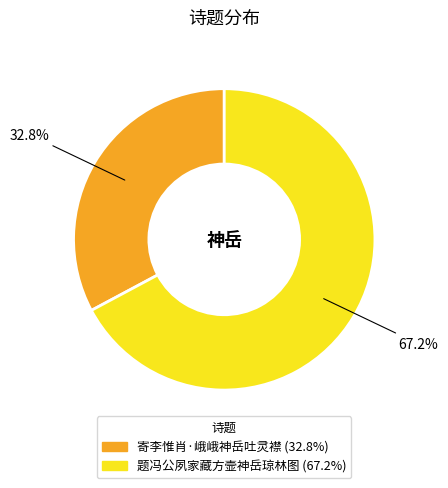

What percentage is NOT represented by 题冯公夙家藏方壸神岳琼林图?

32.8%